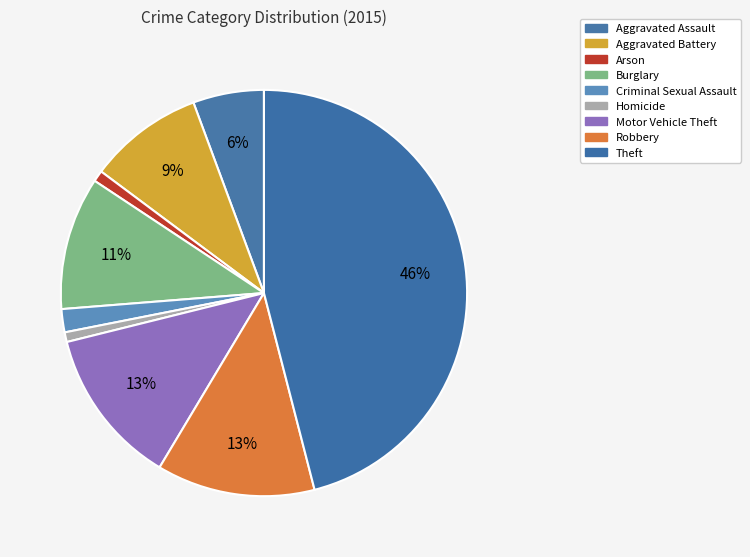

To the nearest percent, what is the difference between the largest and smallest slice percentages?

45%